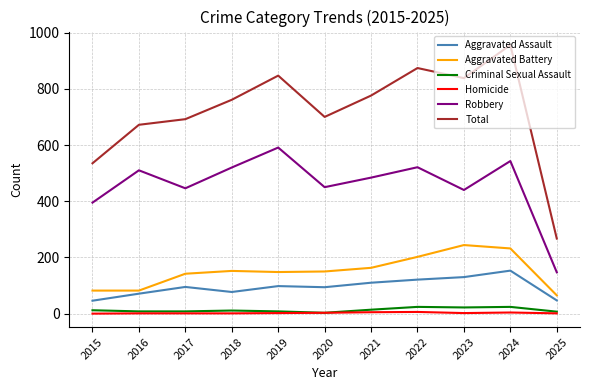

What is the difference between the highest and lowest values at 2022?

868